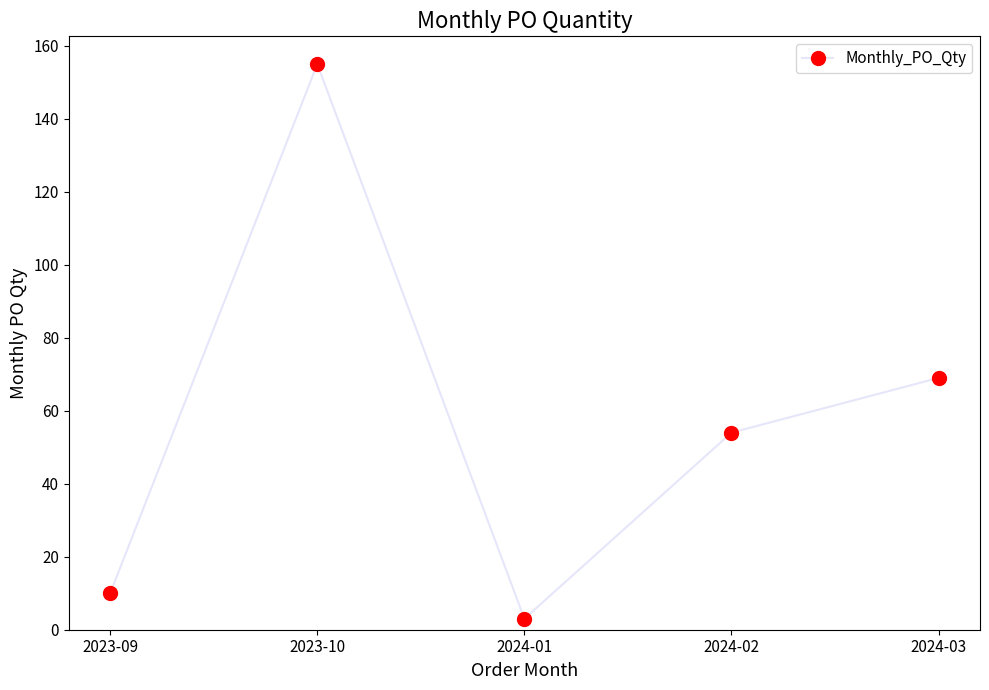

What is the difference between the values at 2024-01 and 2023-10?

152